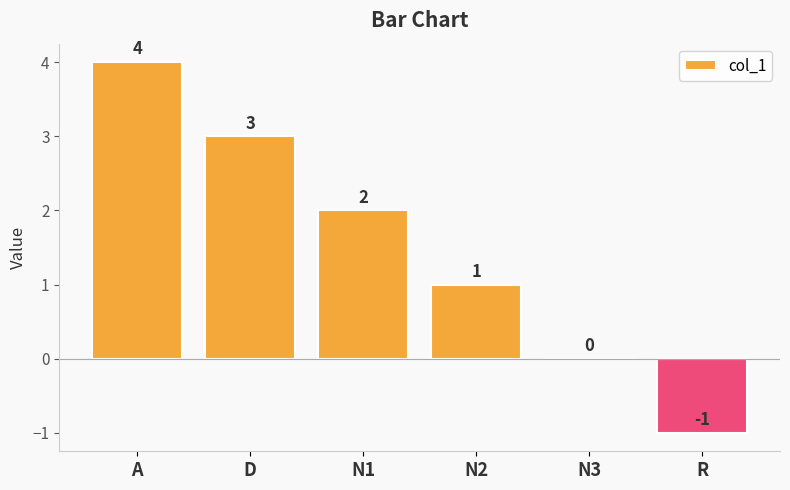

Which label corresponds to the largest value in the chart?

A